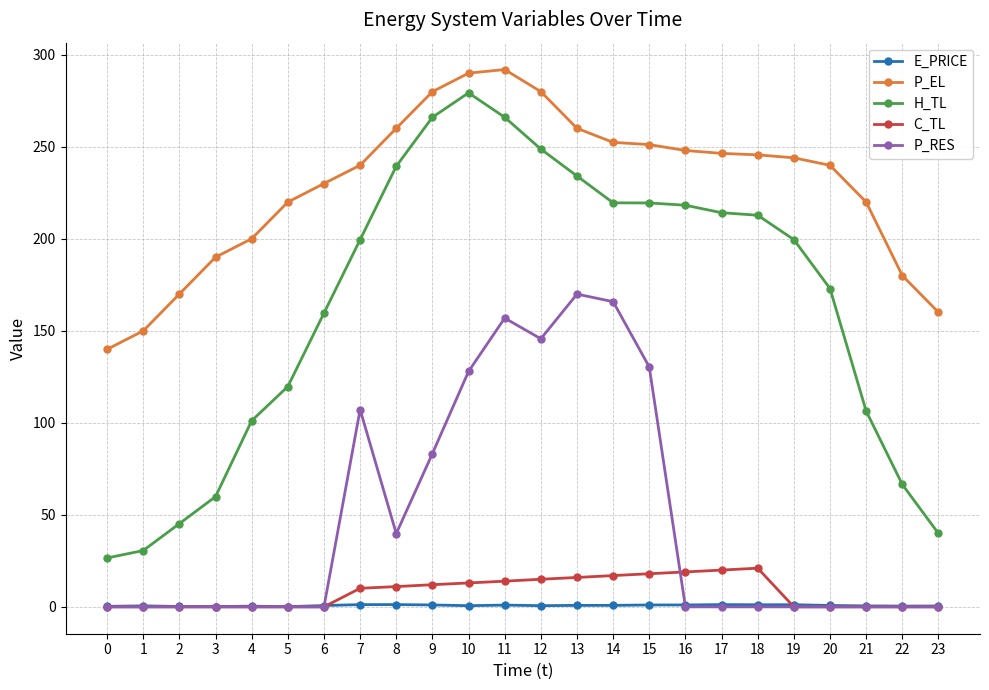

Count the number of data series in this chart.

5